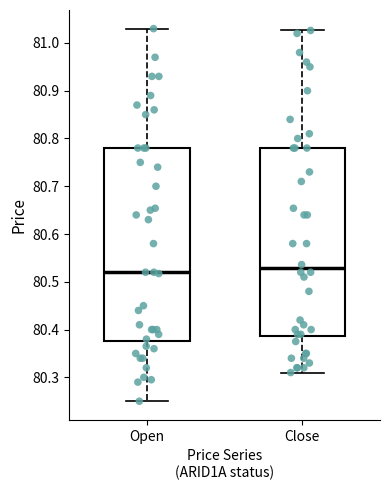

Reading left to right, transcribe this box plot: for each box, give where its median line is, the range the box spans, and where its two whiskers end, as read against the y-axis. The values are not printed on the chart, so give them approximately, as read against the axis.

Open: median 80.52, box 80.38 to 80.78, whiskers 80.25 to 81.03
Close: median 80.53, box 80.39 to 80.78, whiskers 80.31 to 81.03